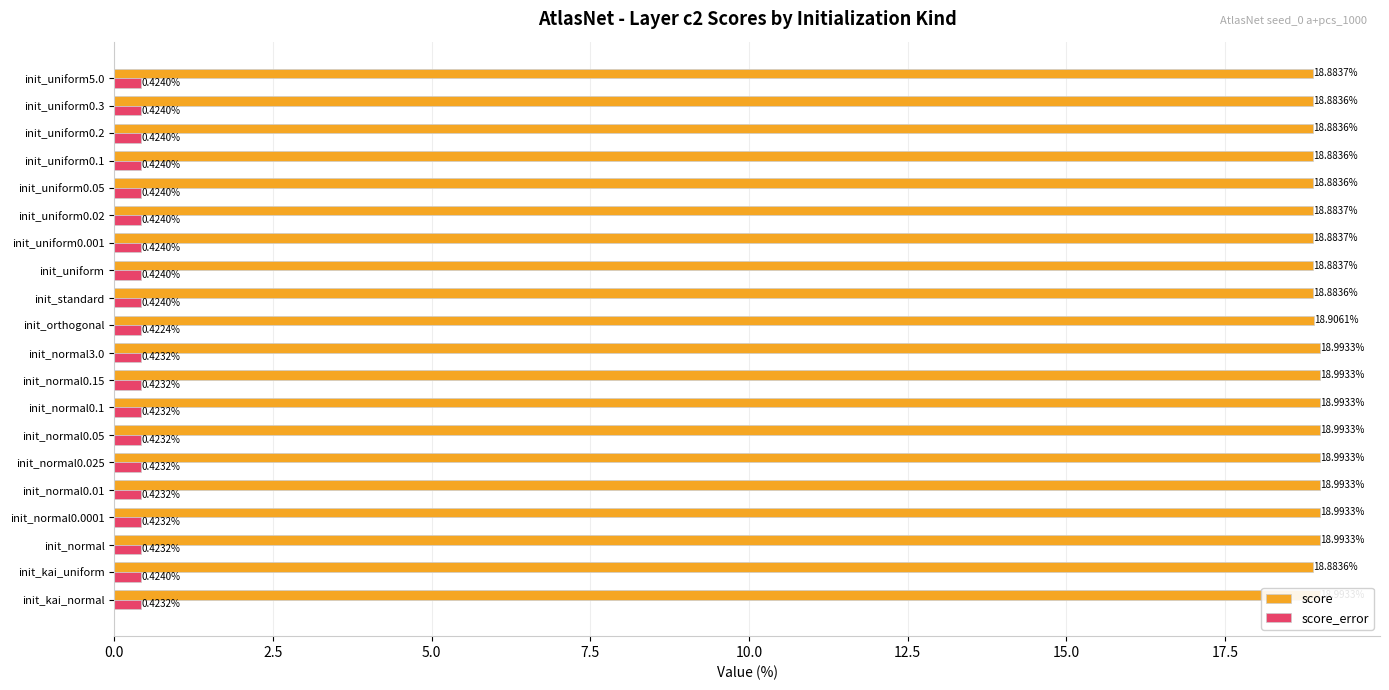

What is the sum of the score values at init_normal0.1 and init_normal0.15?

38.0